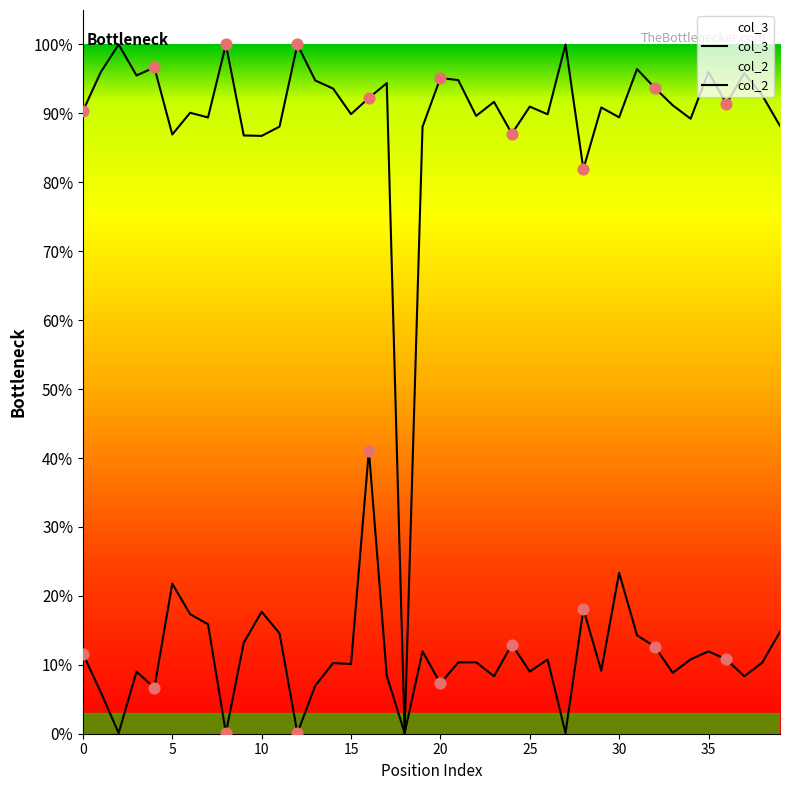

Is the value of col_2 at 12 greater than the value of col_3 at 8?

No